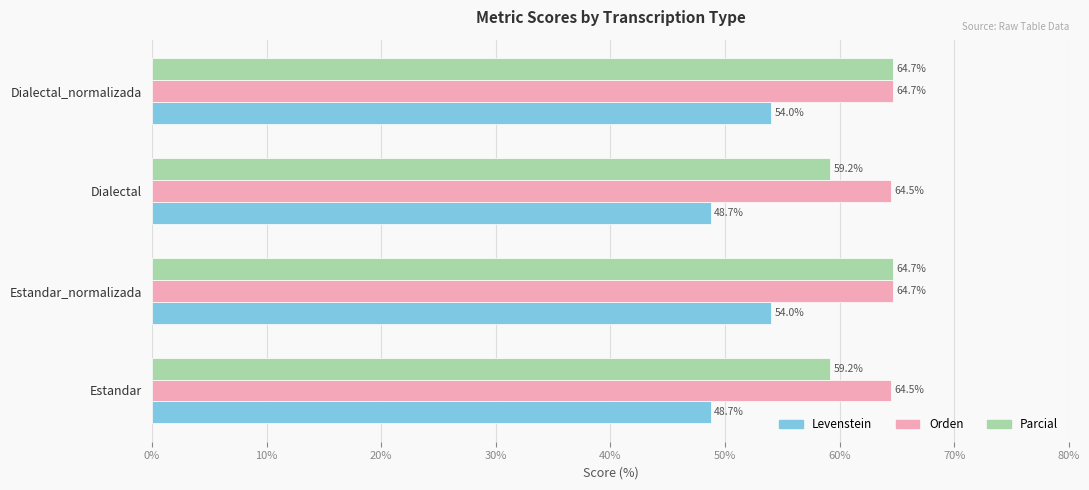

Count the Levenstein values in the range 48 to 54.

4